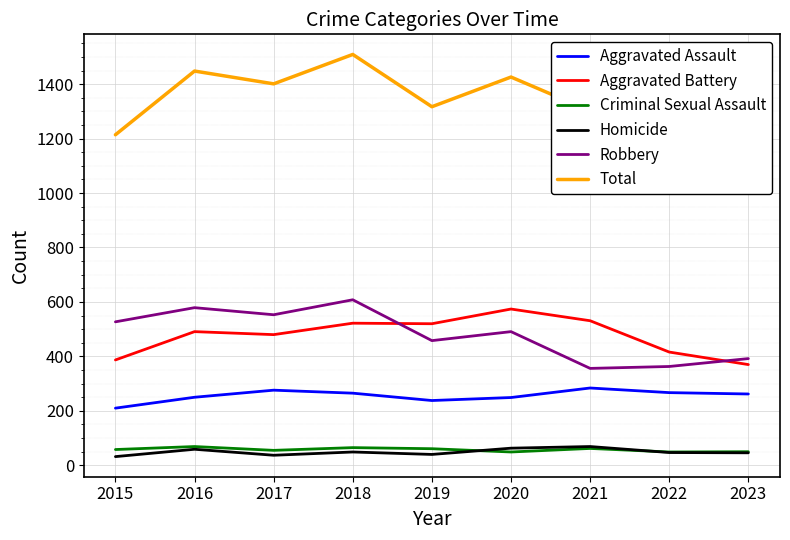

What is the value of the Homicide point at the 4th from the left?

49